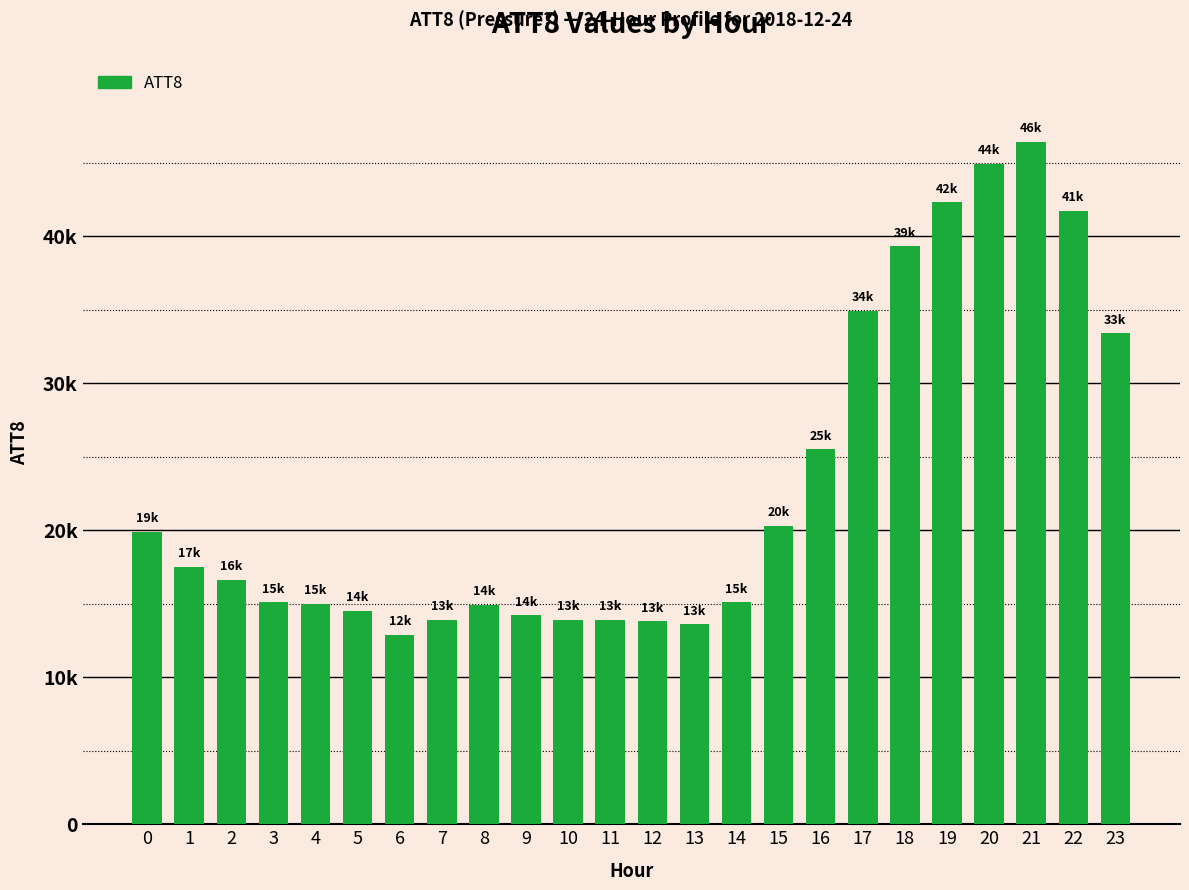

Does the chart contain any negative values?

No